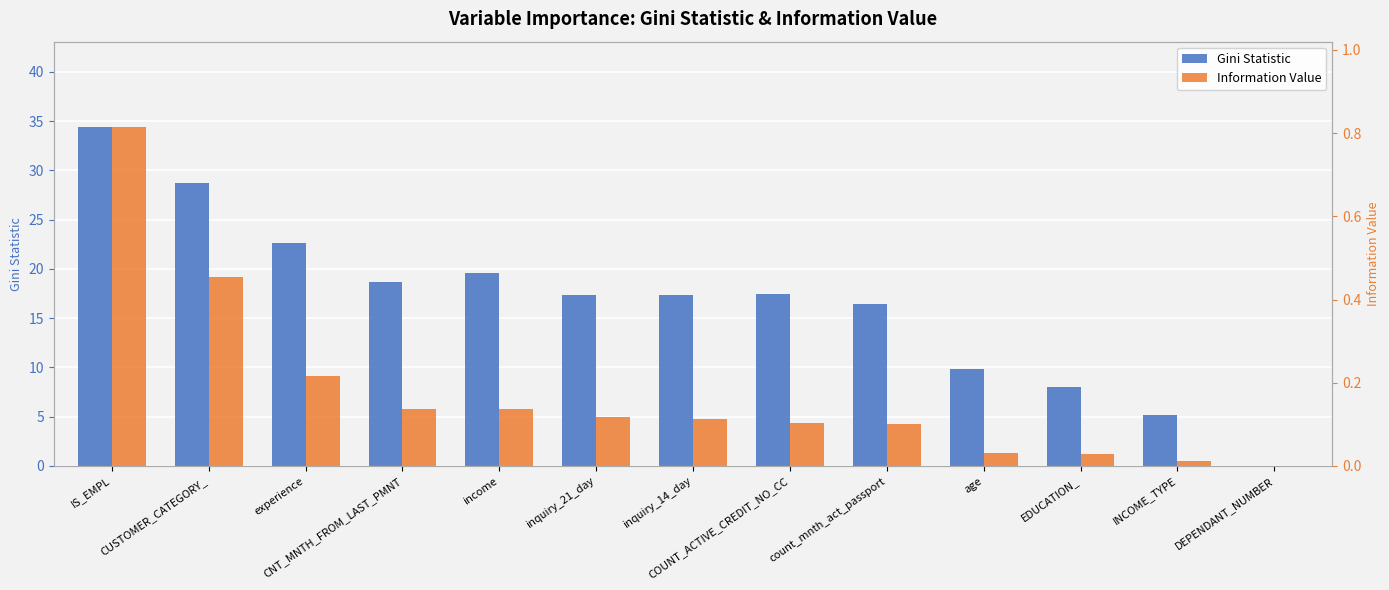

What is the sum of the Gini Statistic values at CNT_MNTH_FROM_LAST_PMNT and count_mnth_act_passport?

35.1